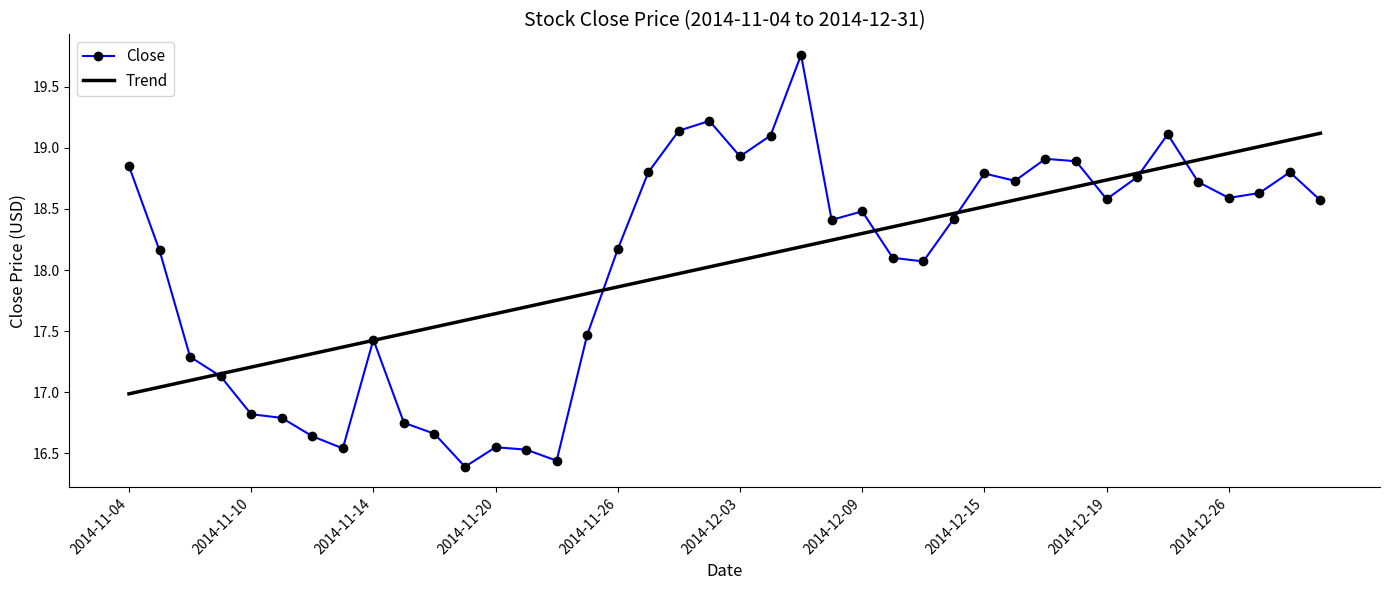

Which series has the largest range (max minus min)?

Close